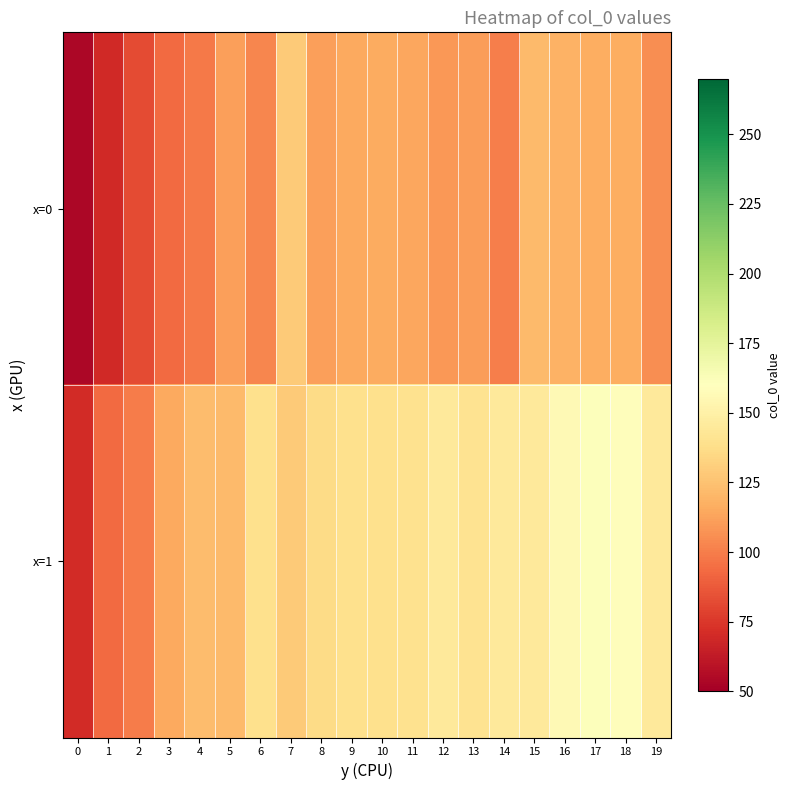

Which has a higher value, 17 or 5?

17